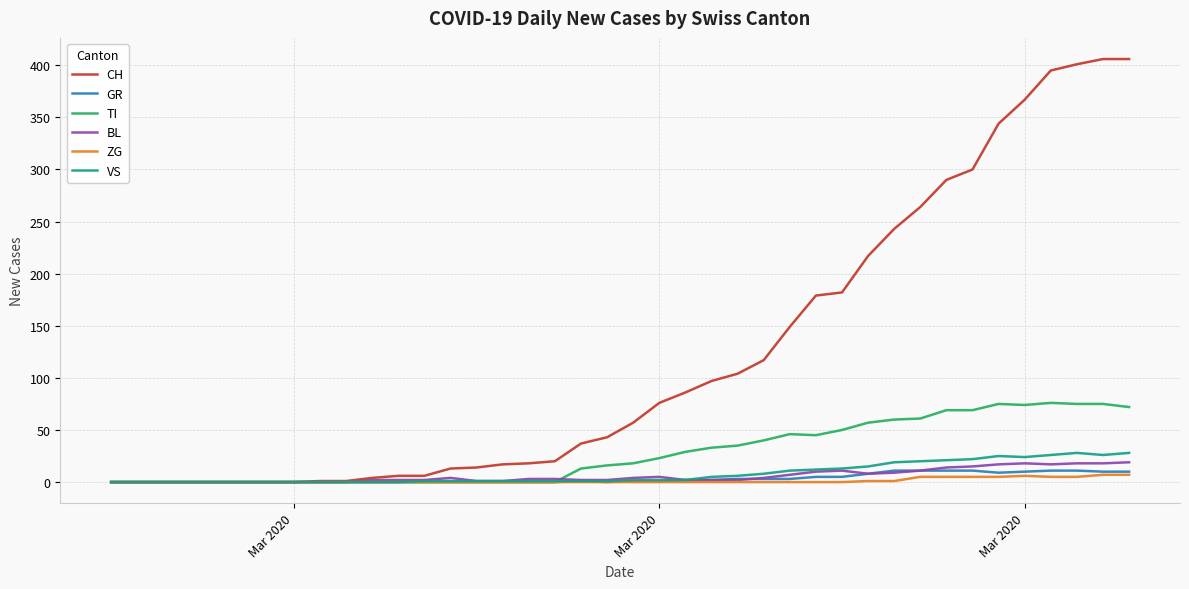

Which series has the largest range (max minus min)?

CH